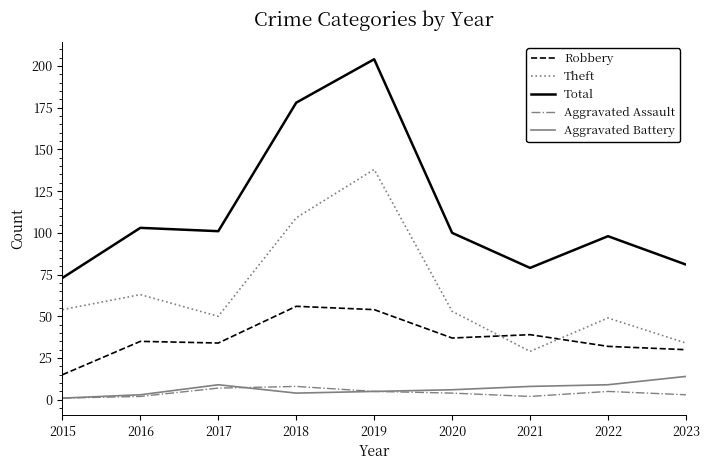

True or false: Aggravated Assault and Total intersect in this chart.

False